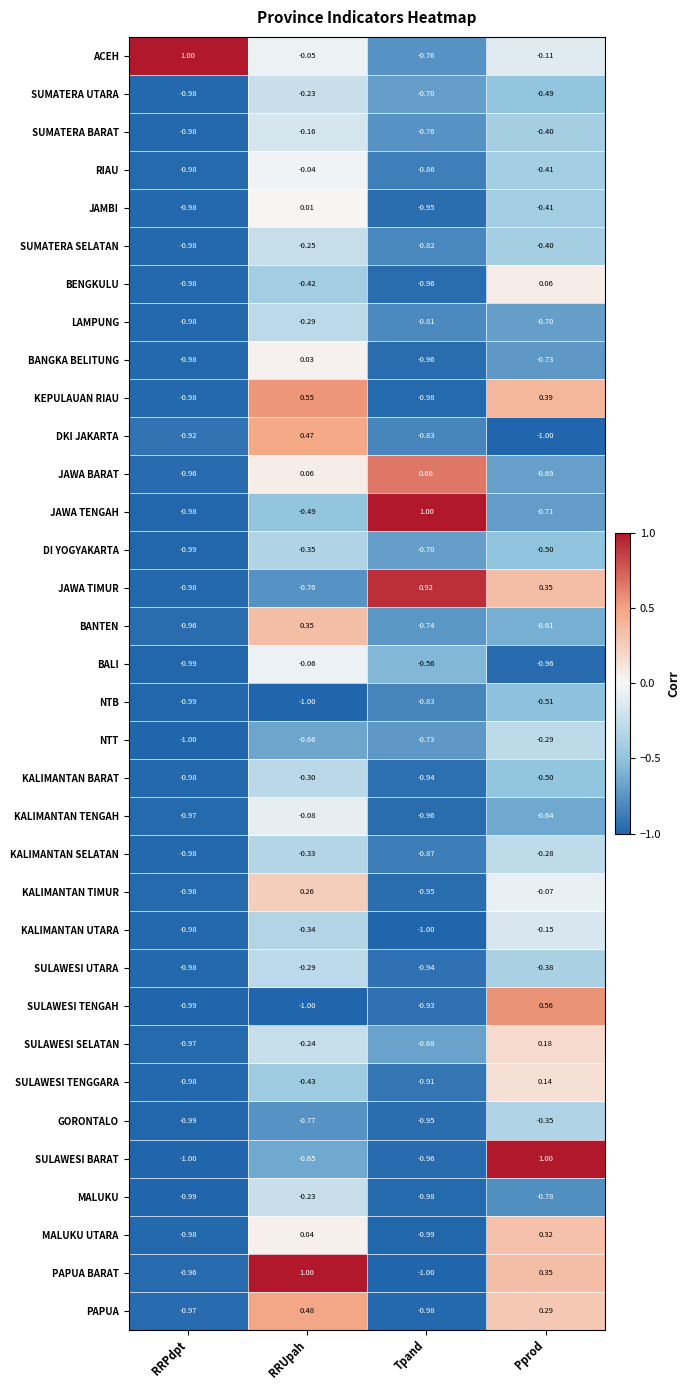

At which label is JAMBI closest to 0?

RRUpah